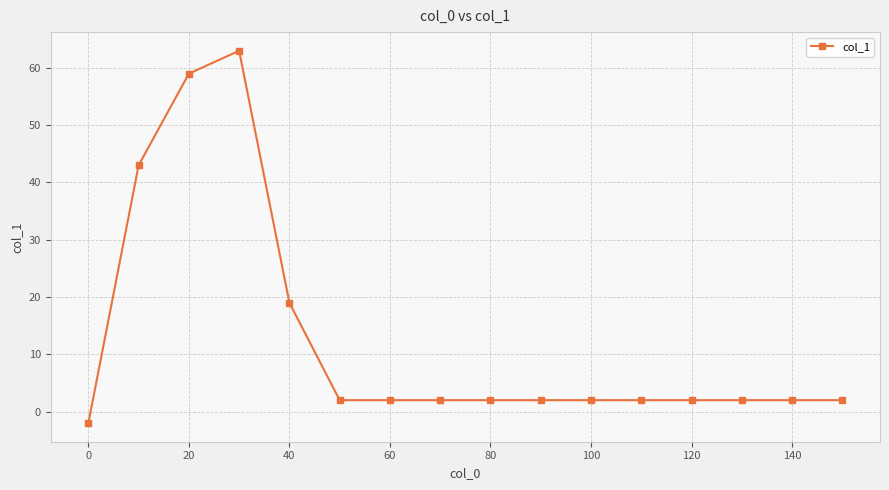

What is the difference between the second highest and second lowest values?

57